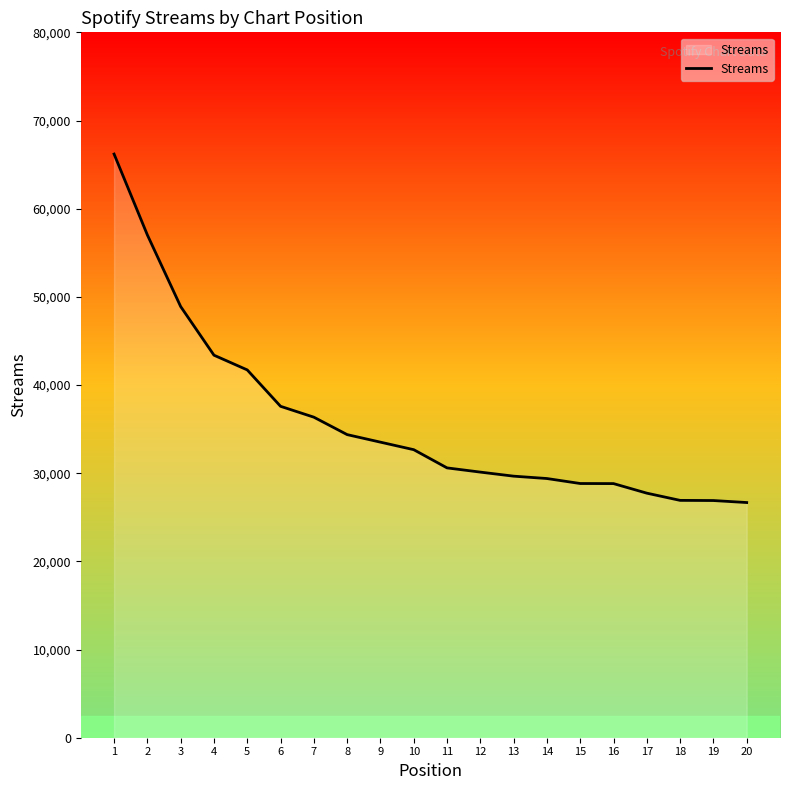

What is the difference between the maximum and minimum values?

39521